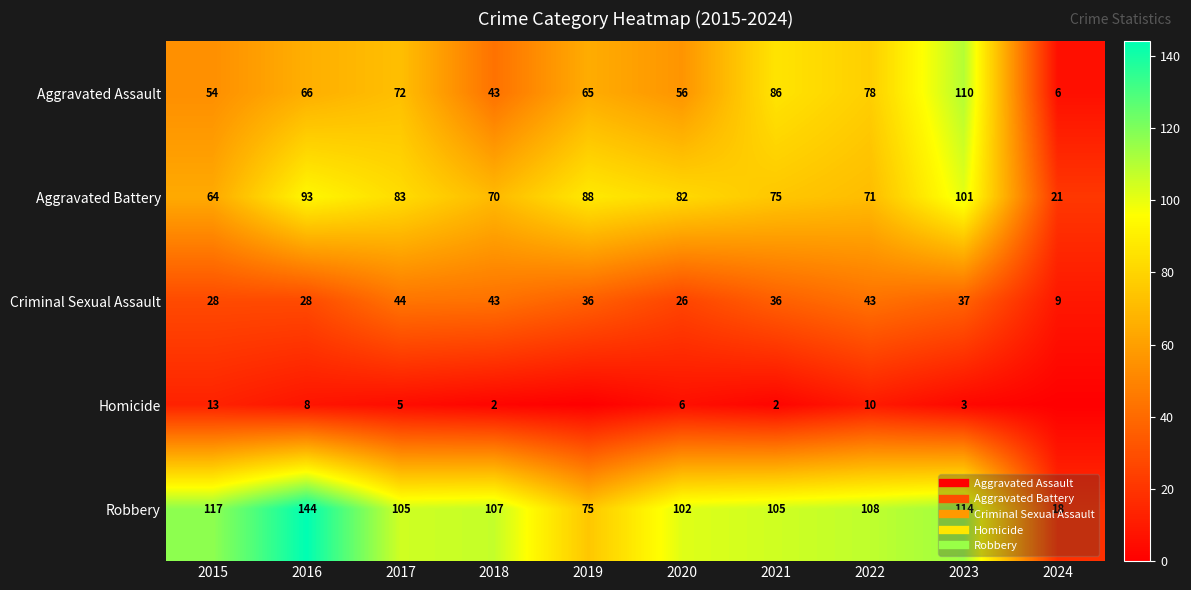

At 2019, list the series in order from smallest to largest.

Homicide, Criminal Sexual Assault, Aggravated Assault, Robbery, Aggravated Battery